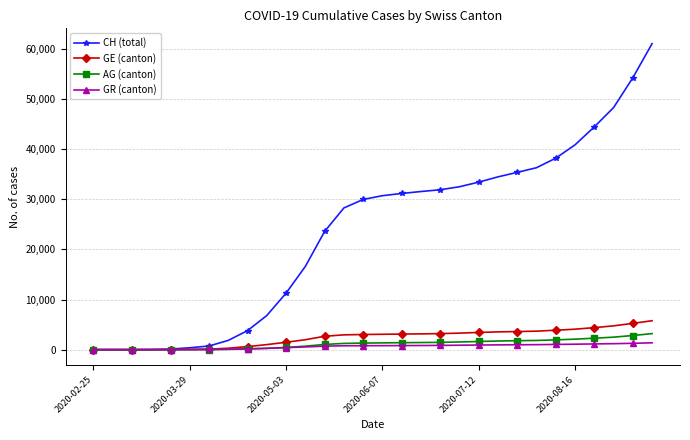

What is the maximum value shown in the chart?

61045